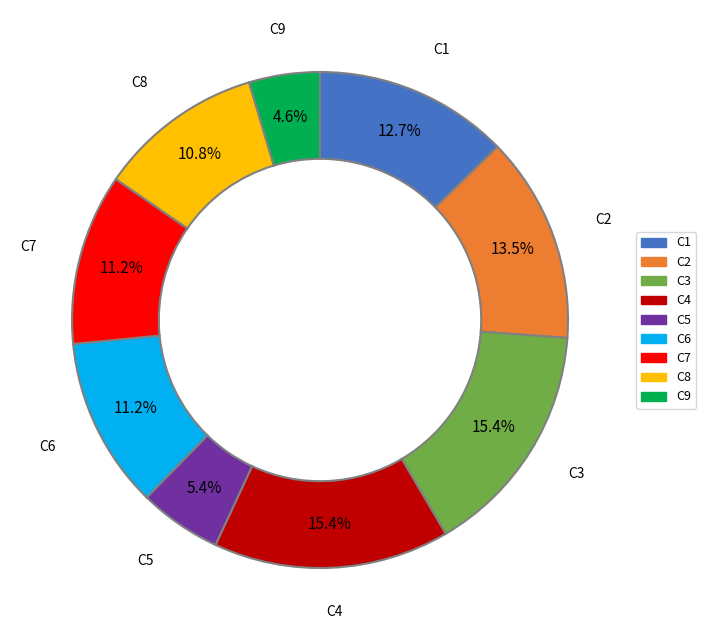

The C1 slice represents 13% of the pie. True or false?

True